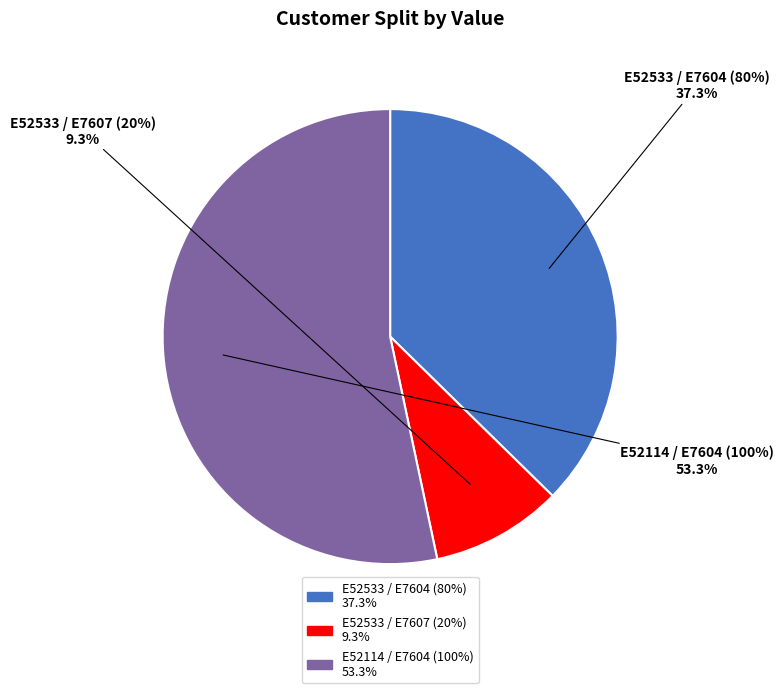

Does E52533 / E7607 (20%) represent more than half of the total?

No